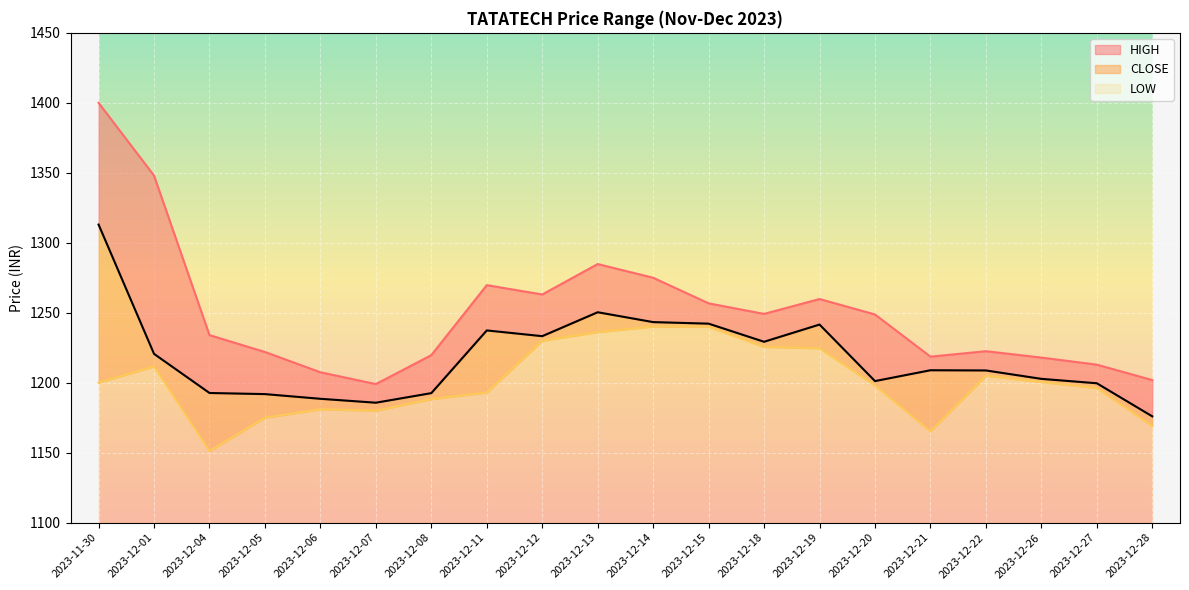

List the series in order of their overall mean, lowest first.

LOW, CLOSE, HIGH